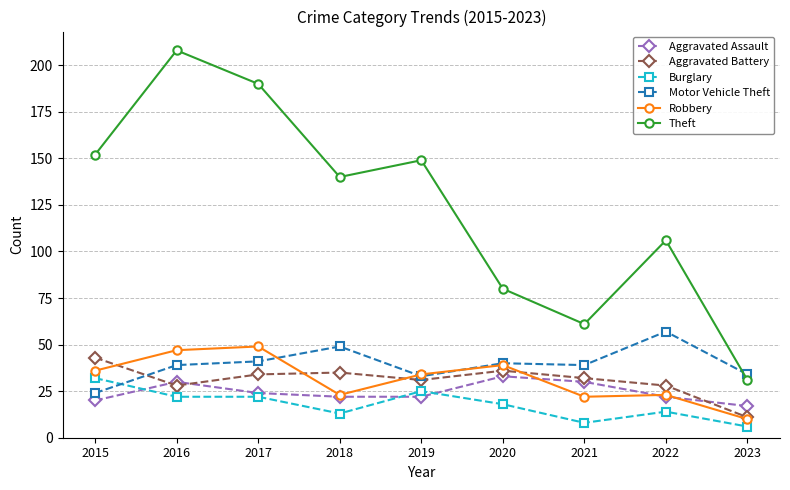

What is the difference between the Aggravated Assault values at 2017 and 2019?

2